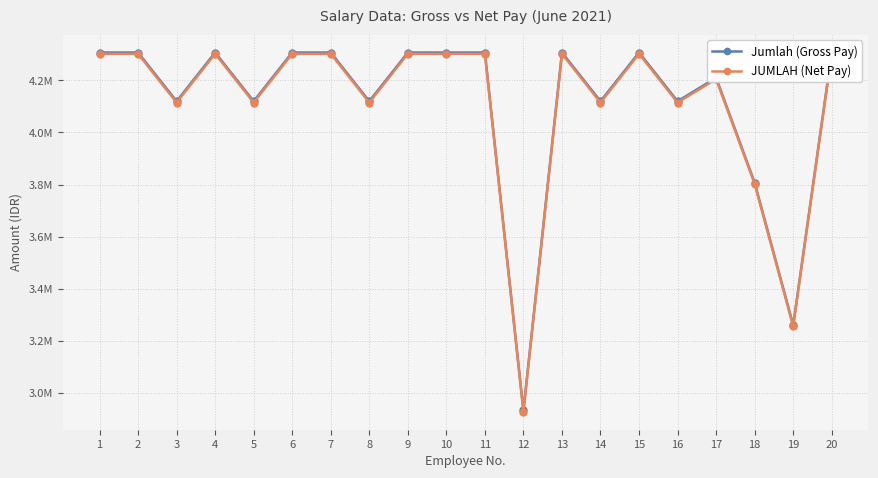

Count the number of categories in the chart.

20